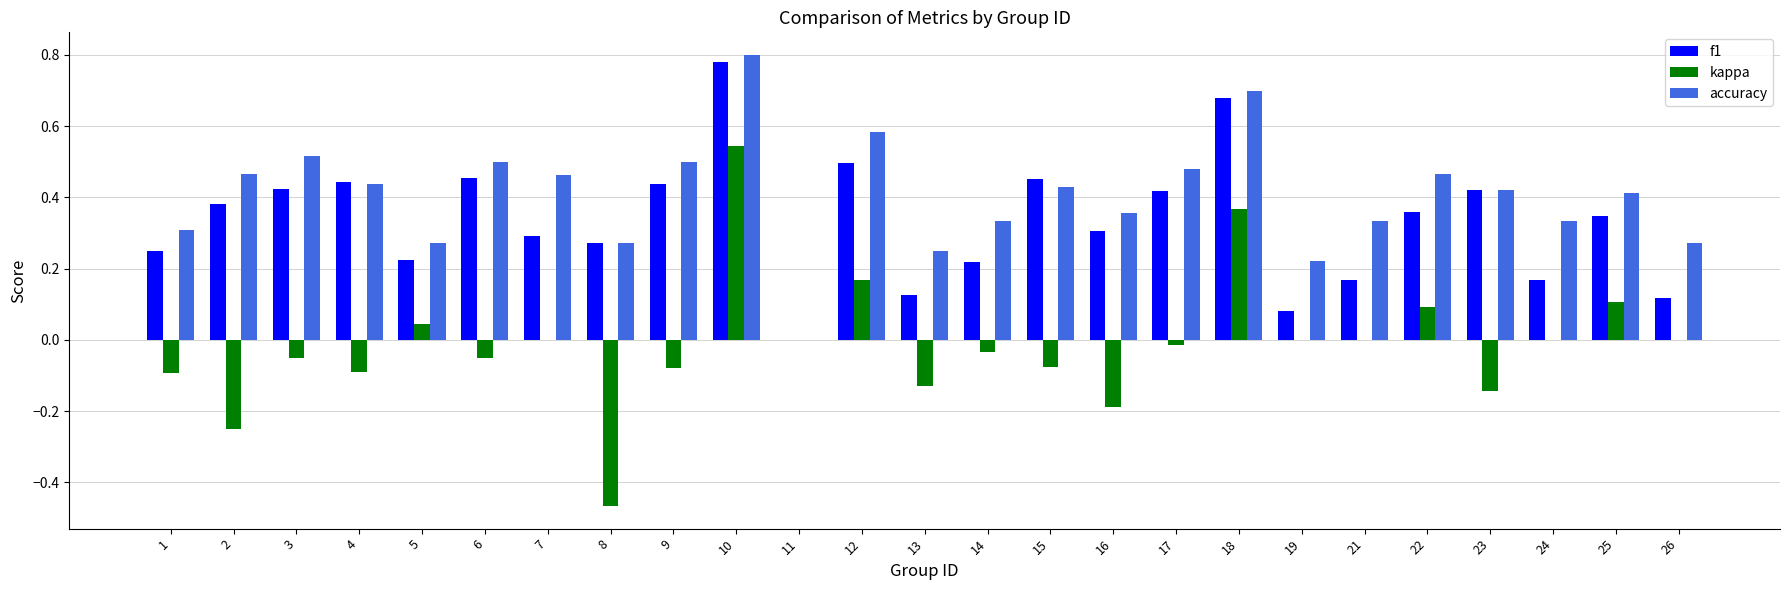

Are the bars horizontal?

No